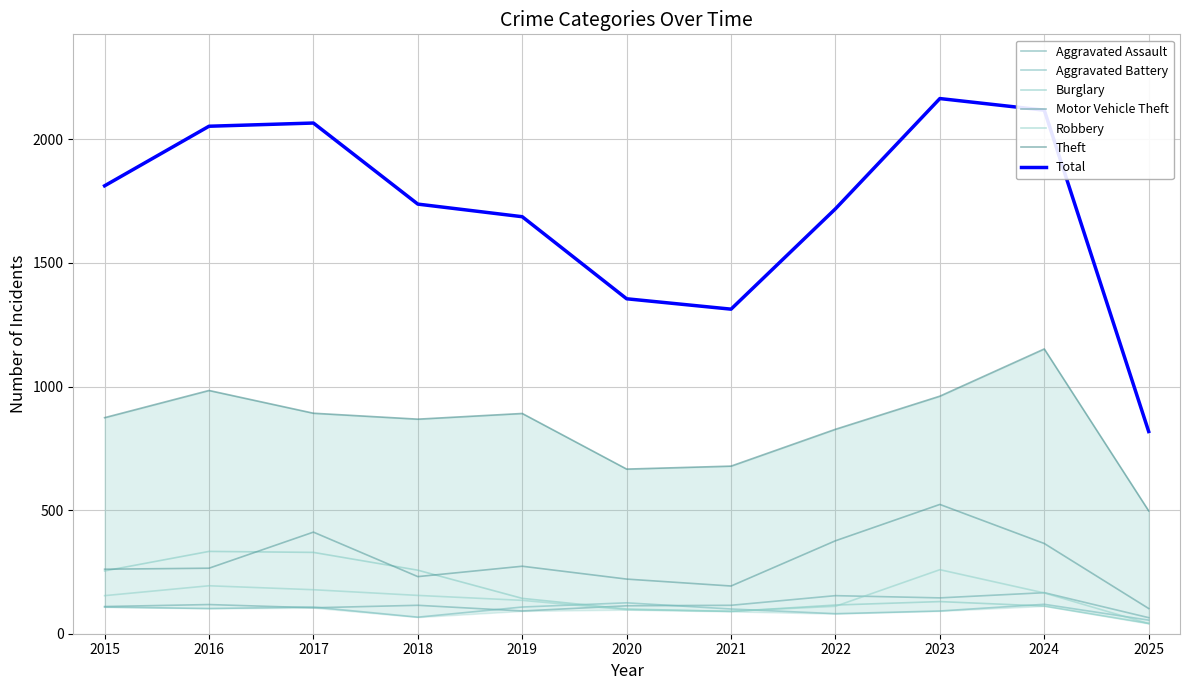

Between 2022 and 2018, which is larger?

2022